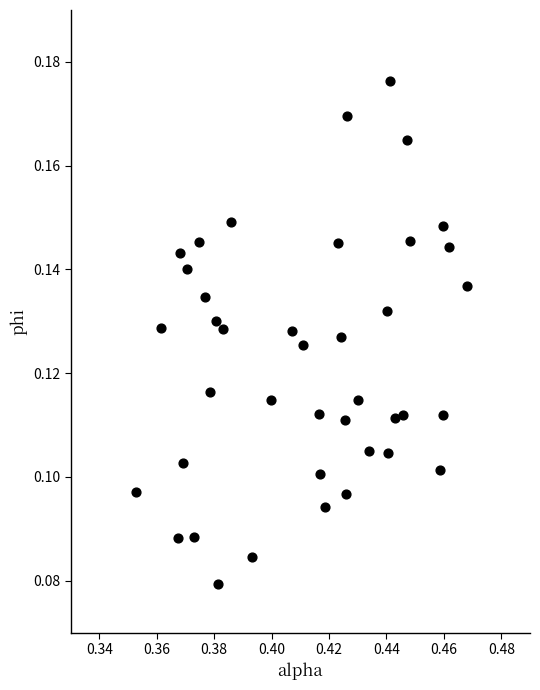

Count the number of points in this scatter plot.

40